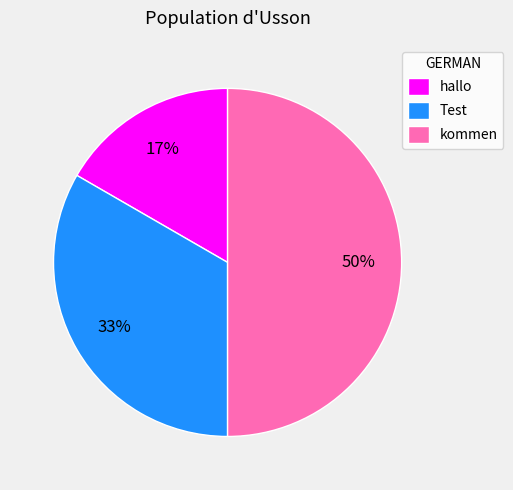

What percentage is the Test slice, to the nearest percent?

33%